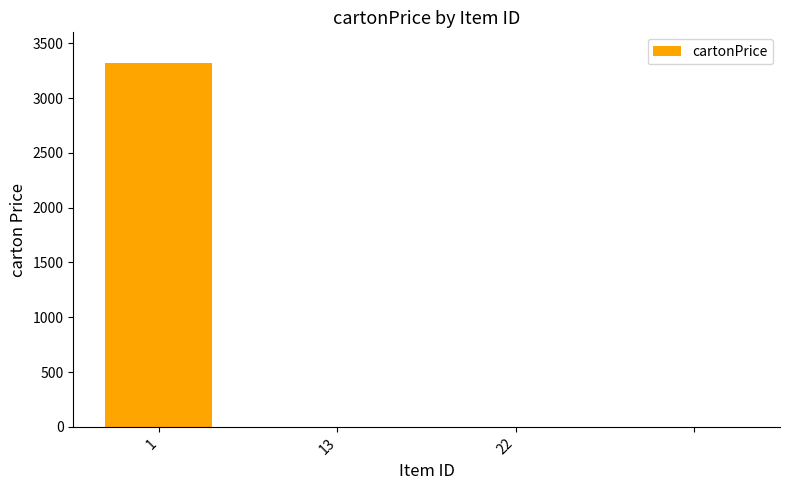

What is the maximum value shown in the chart?

3322